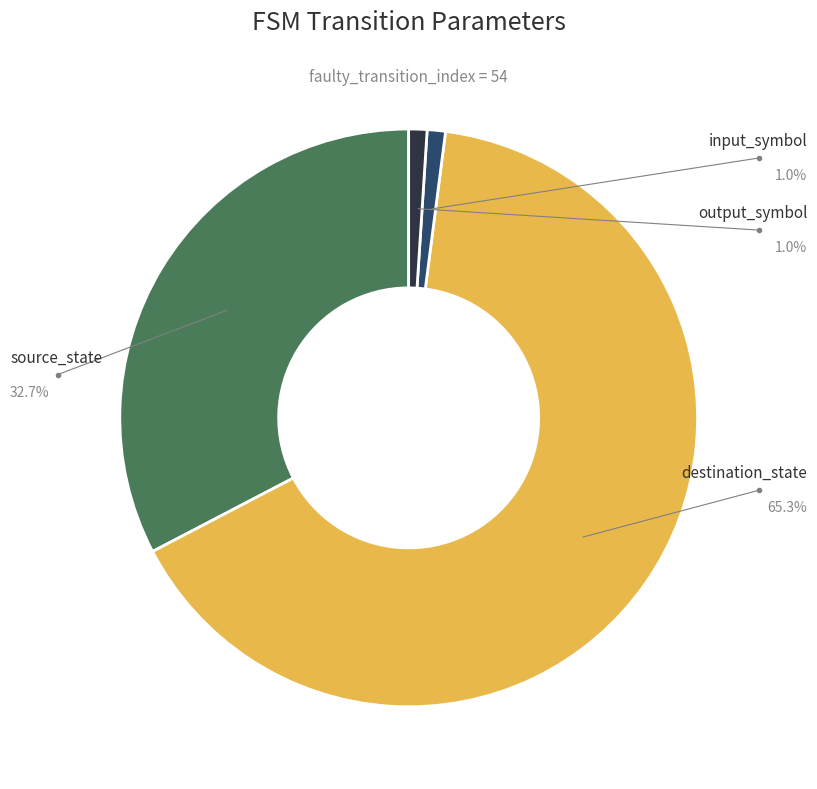

How many slices are in this pie chart?

4